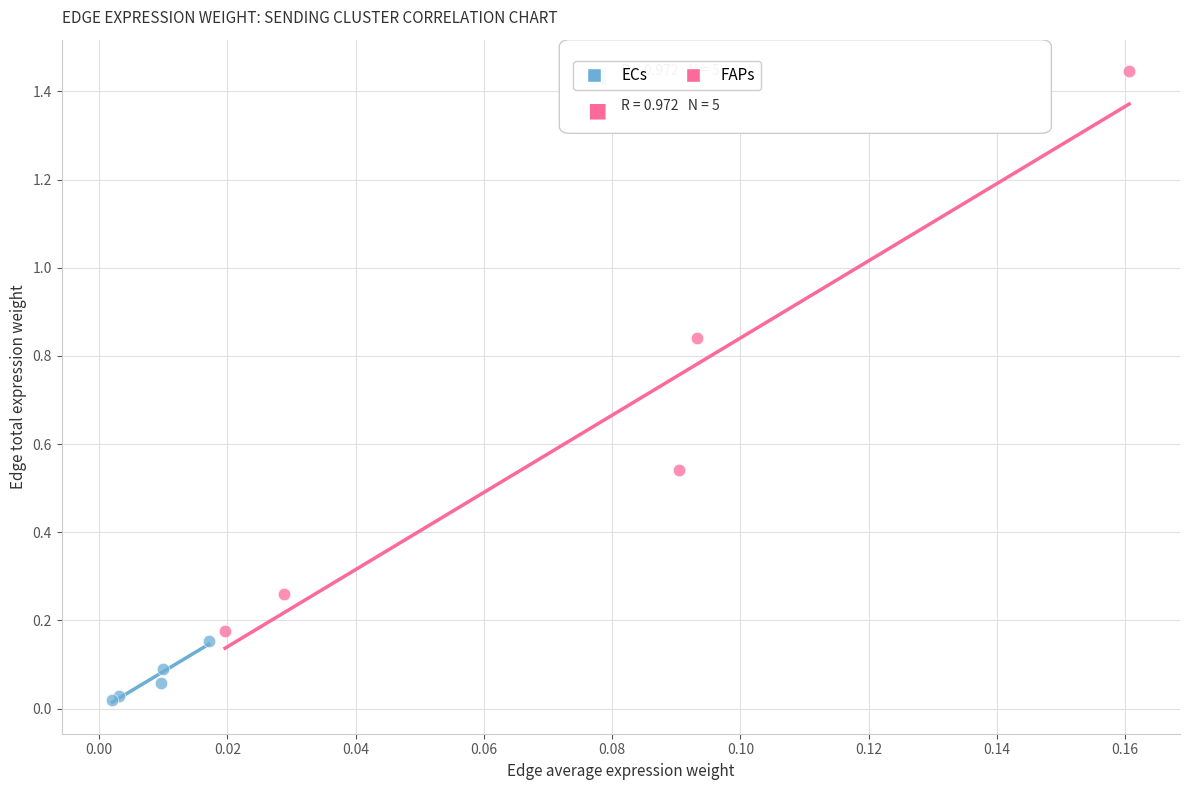

Which series has the widest spread of Y values?

FAPs